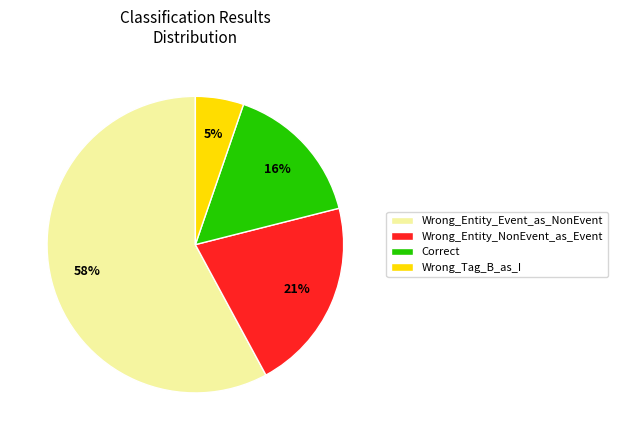

To the nearest percent, what is the average slice percentage?

25%